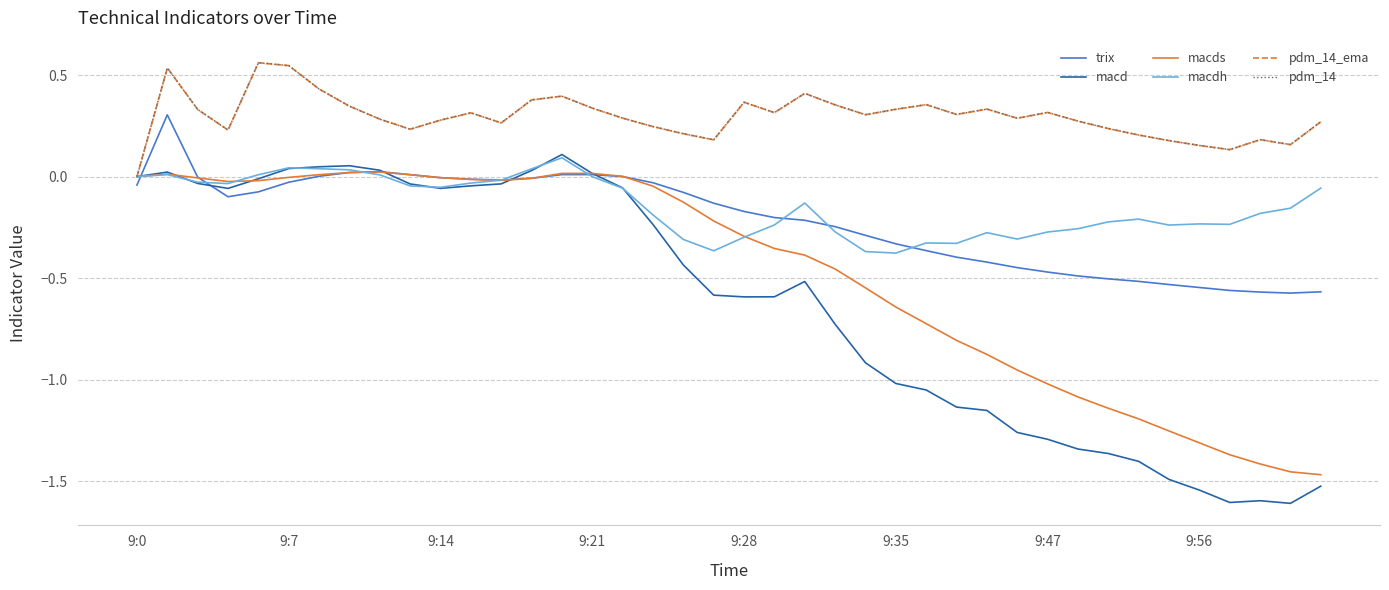

The value of macdh at 9:21 is -0.0. True or false?

False